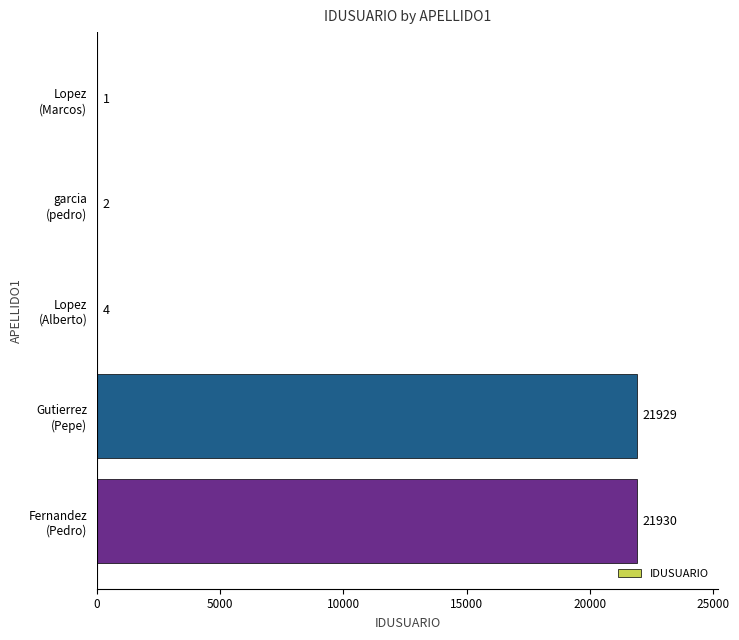

What is the greatest value displayed?

21930